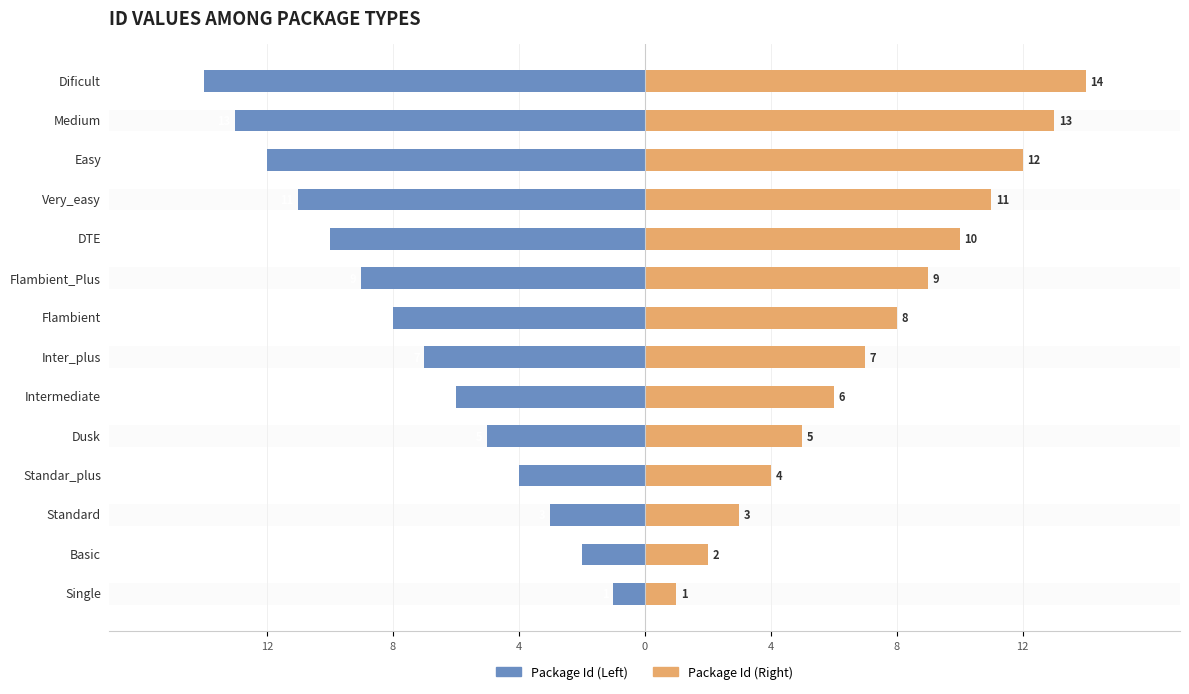

Reading right to left, transcribe all the data shown in this chart.

Package Id (Left): -14	-13	-12	-11	-10	-9	-8	-7	-6	-5	-4	-3	-2	-1
Package Id (Right): 14	13	12	11	10	9	8	7	6	5	4	3	2	1